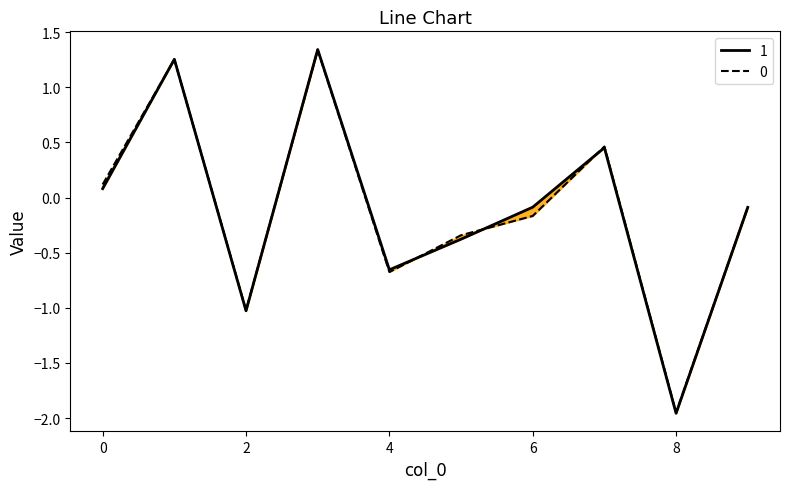

How many lines are shown in the chart?

2